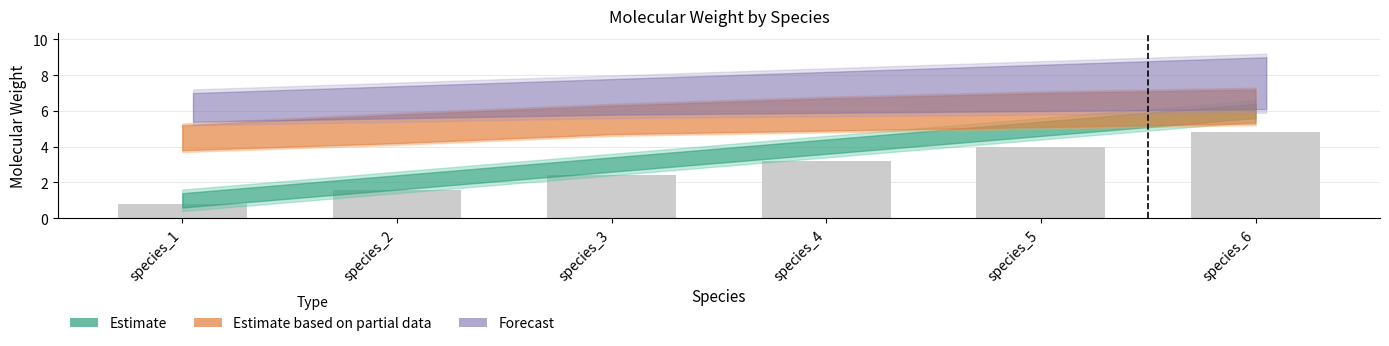

Rank the categories by value from highest to lowest.

species_6, species_5, species_4, species_3, species_2, species_1